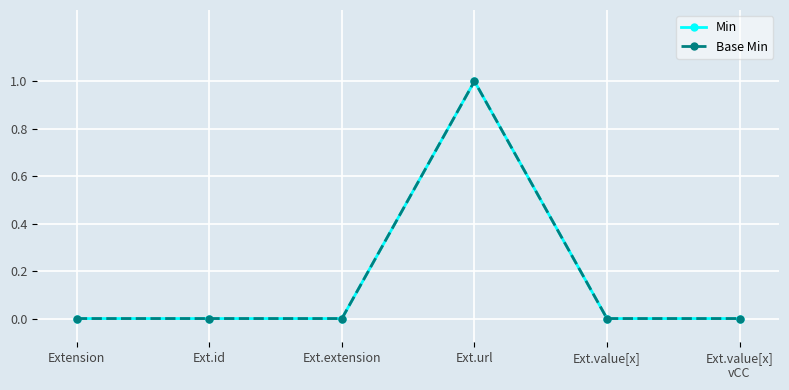

The Min series shows 1 at Ext.url. True or false?

True